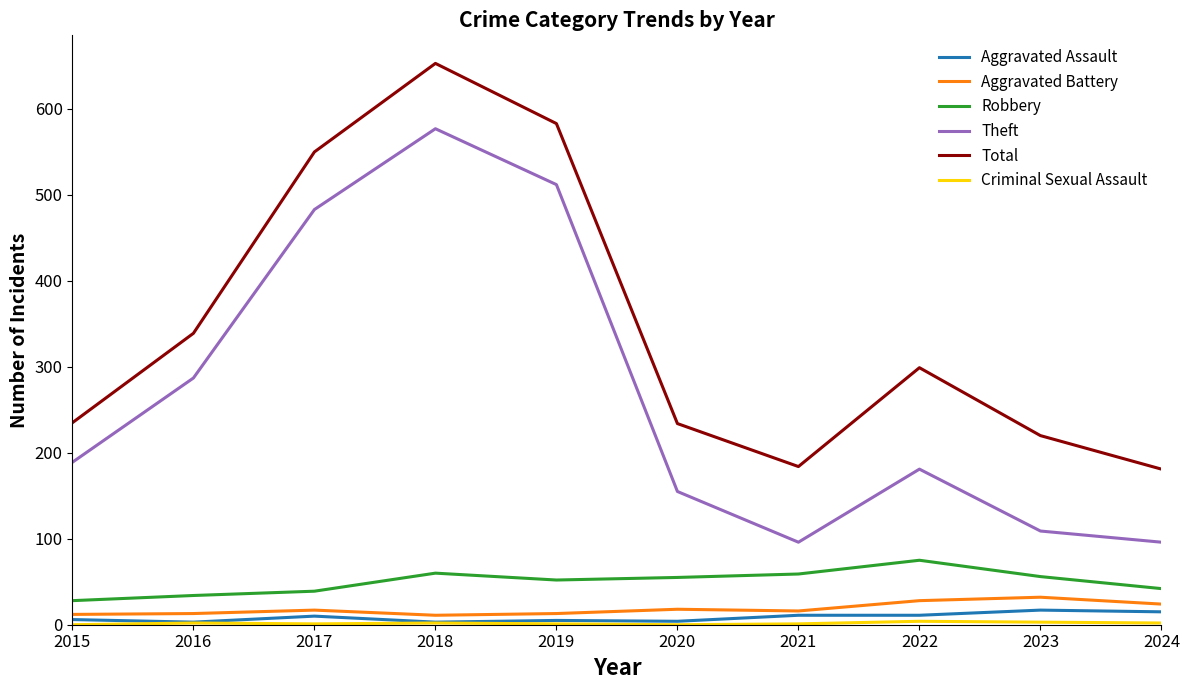

True or false: Robbery and Theft cross at least once.

False